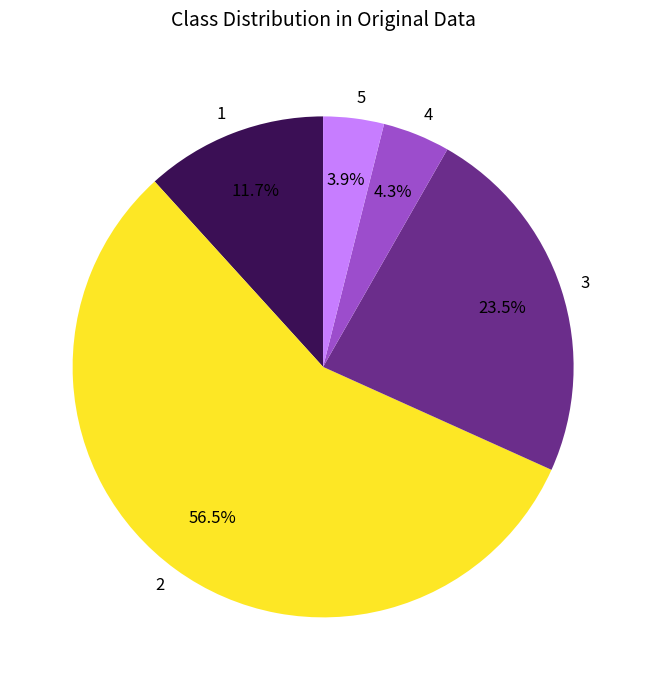

Approximately how many times larger is the value at 2 compared to 3?

2.4